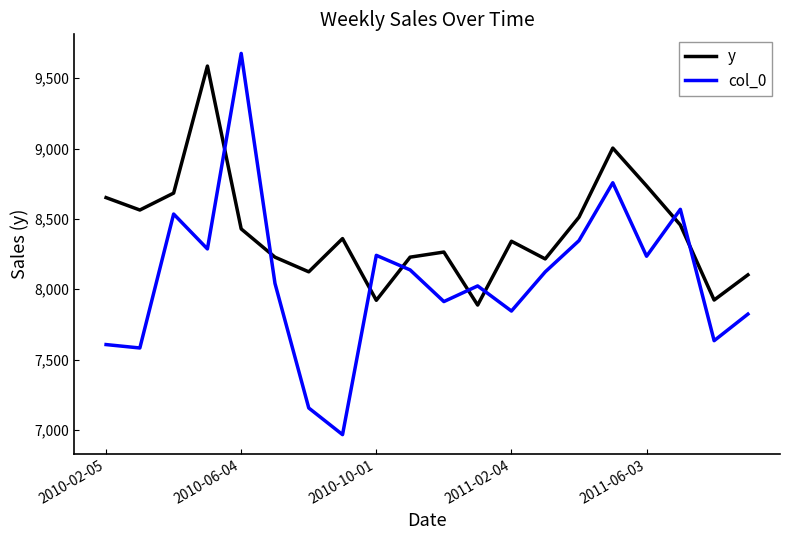

At how many categories does at least one series exceed 8834?

3